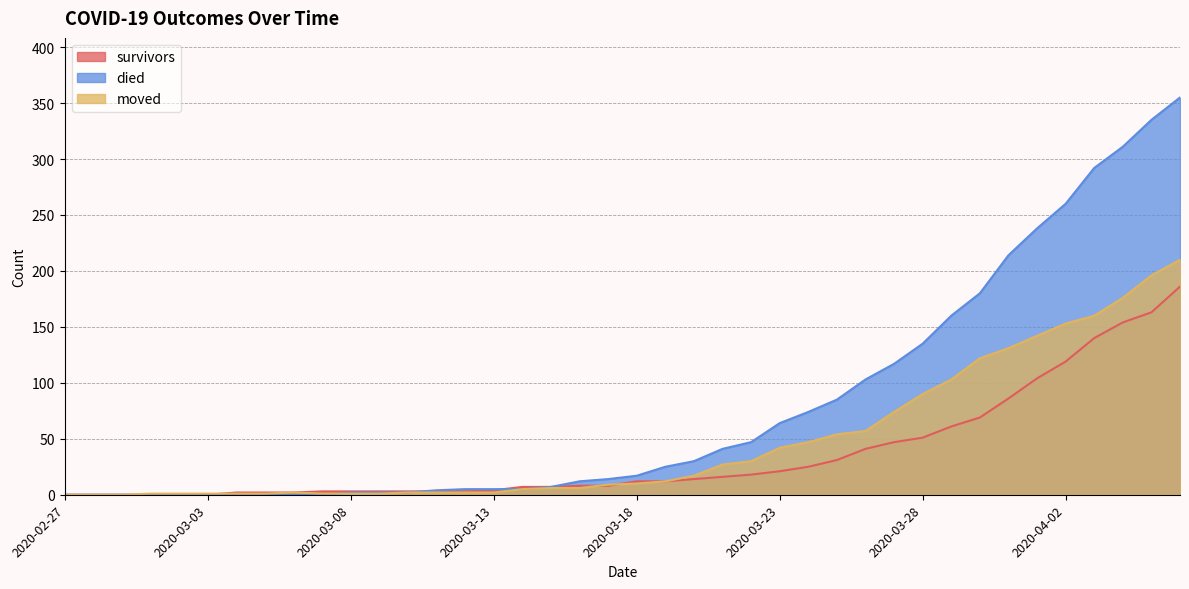

List the labels in order of survivors value, smallest first.

2020-02-27, 2020-02-28, 2020-02-29, 2020-03-01, 2020-03-02, 2020-03-03, 2020-03-04, 2020-03-05, 2020-03-06, 2020-03-07, 2020-03-08, 2020-03-09, 2020-03-10, 2020-03-11, 2020-03-12, 2020-03-13, 2020-03-14, 2020-03-15, 2020-03-16, 2020-03-17, 2020-03-18, 2020-03-19, 2020-03-20, 2020-03-21, 2020-03-22, 2020-03-23, 2020-03-24, 2020-03-25, 2020-03-26, 2020-03-27, 2020-03-28, 2020-03-29, 2020-03-30, 2020-03-31, 2020-04-01, 2020-04-02, 2020-04-03, 2020-04-04, 2020-04-05, 2020-04-06